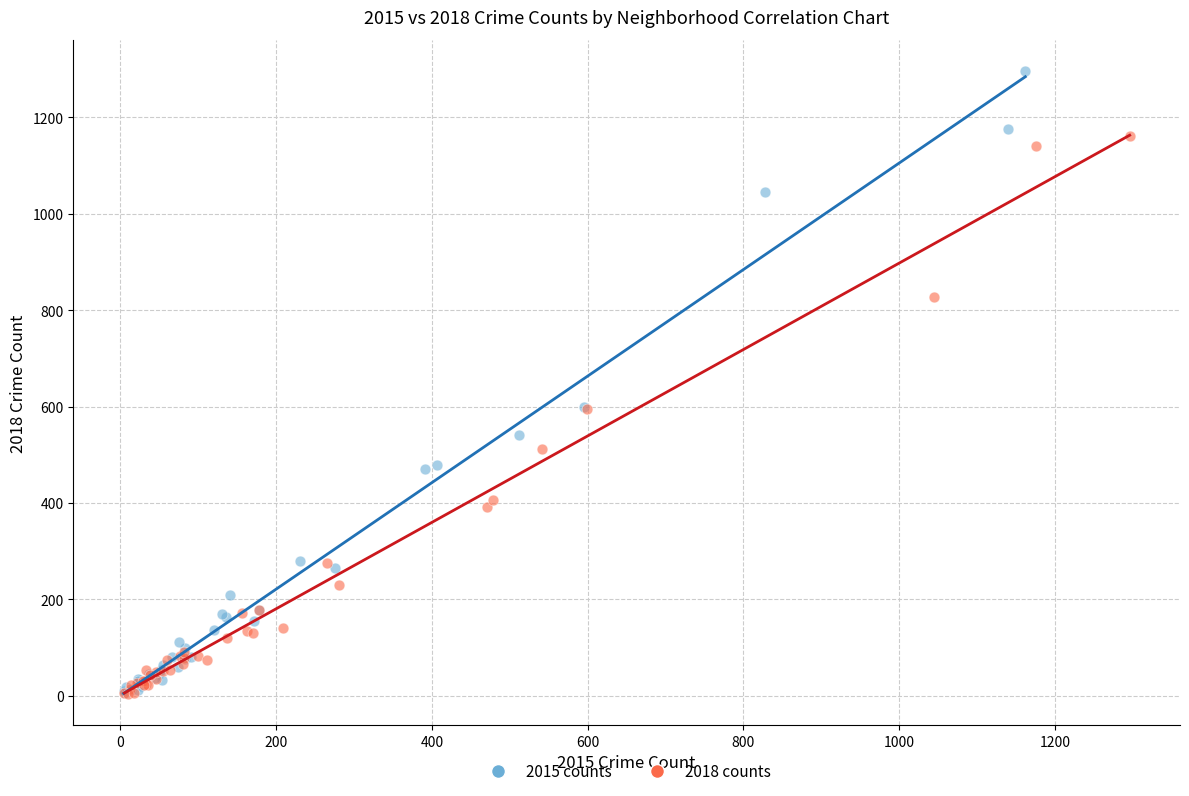

Which series has the widest spread of Y values?

2015 counts